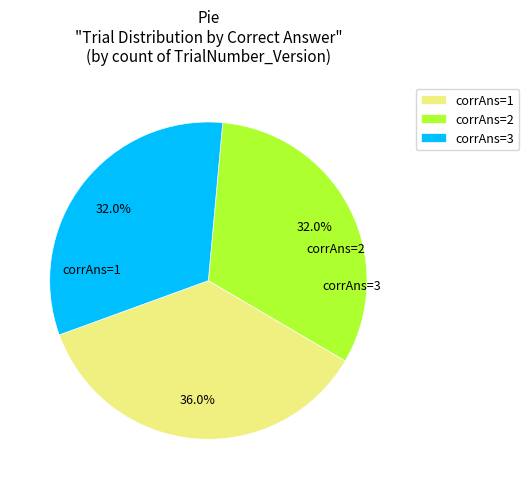

How many segments does this pie chart have?

3